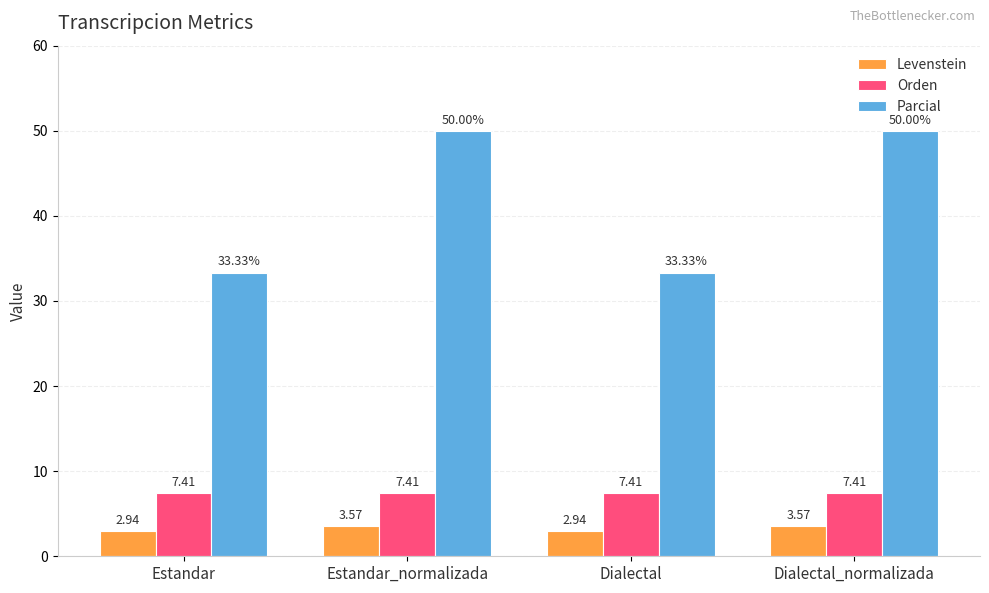

At how many categories does at least one series exceed 16?

4